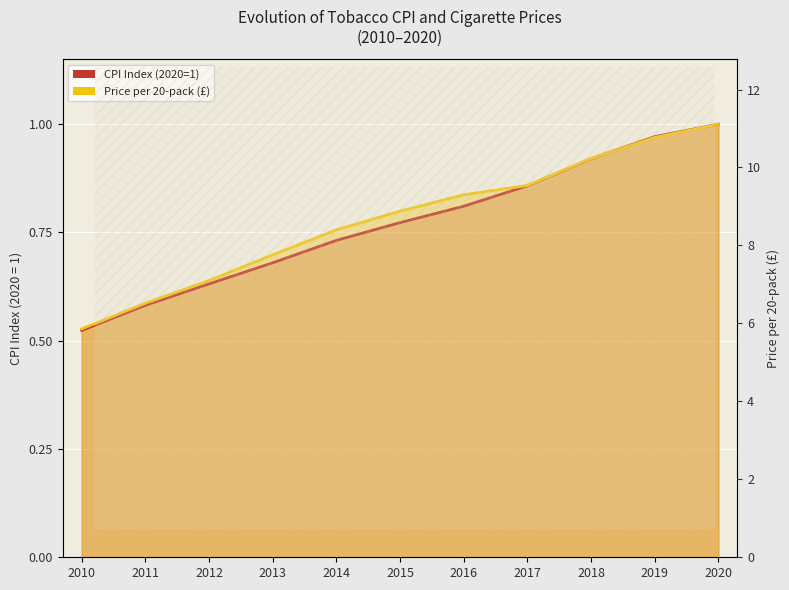

True or false: Price per 20-pack (£) has a value of 0.8 at 2014.

True